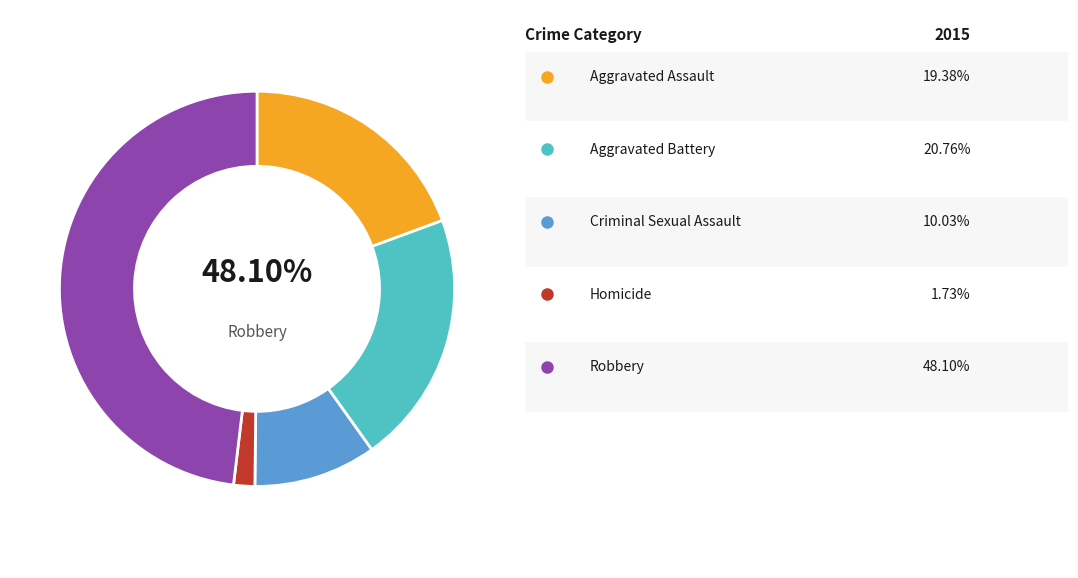

To the nearest percent, what portion does Criminal Sexual Assault represent?

10%